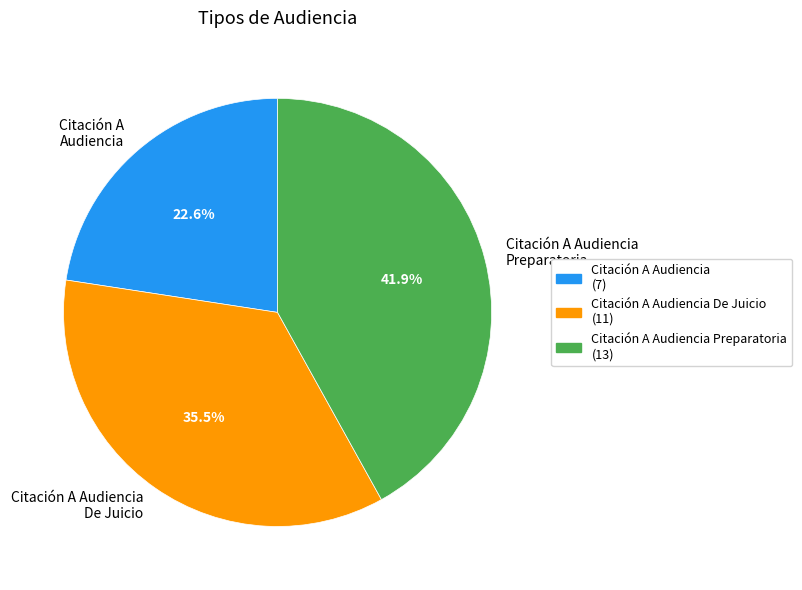

Which slice is the smallest?

Citación A Audiencia